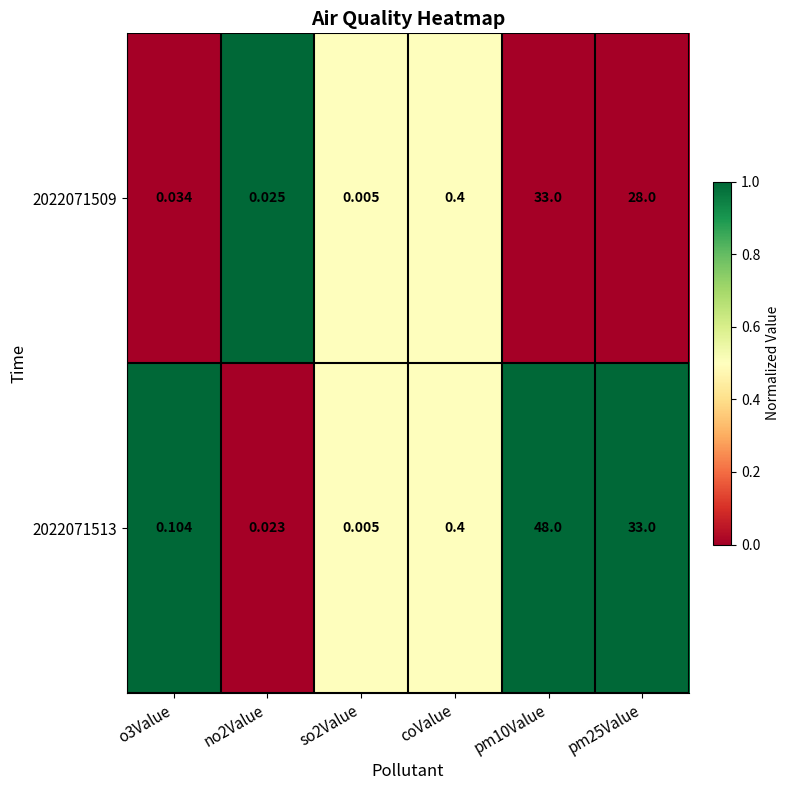

Is the value of 2022071513 at o3Value greater than the value of 2022071509 at pm10Value?

No